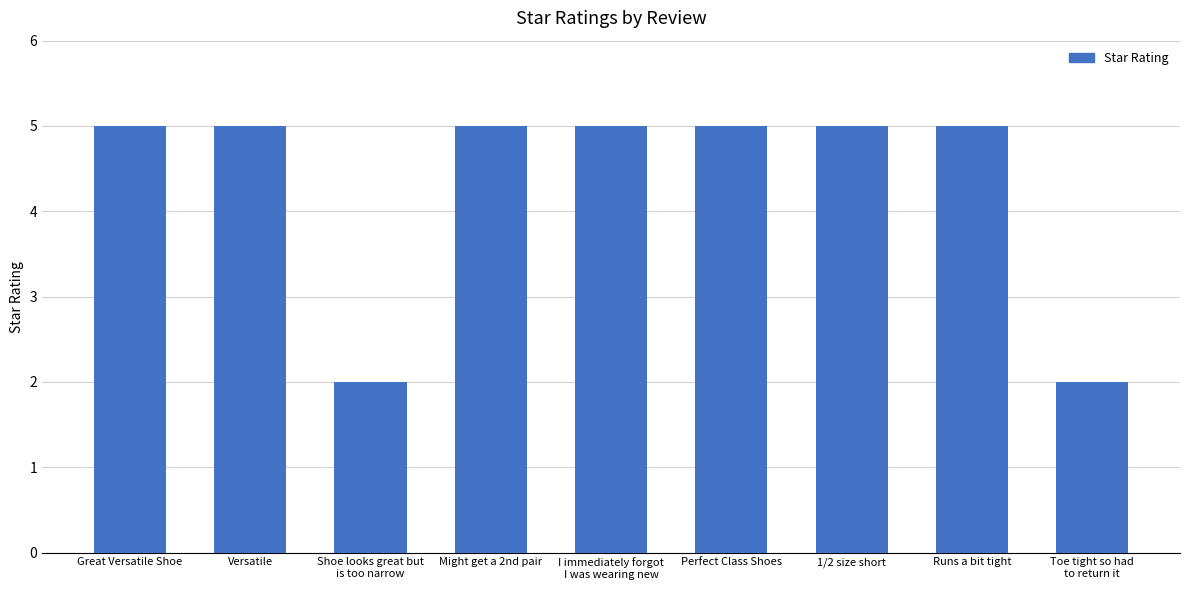

The value at 1/2 size short is 5. True or false?

True